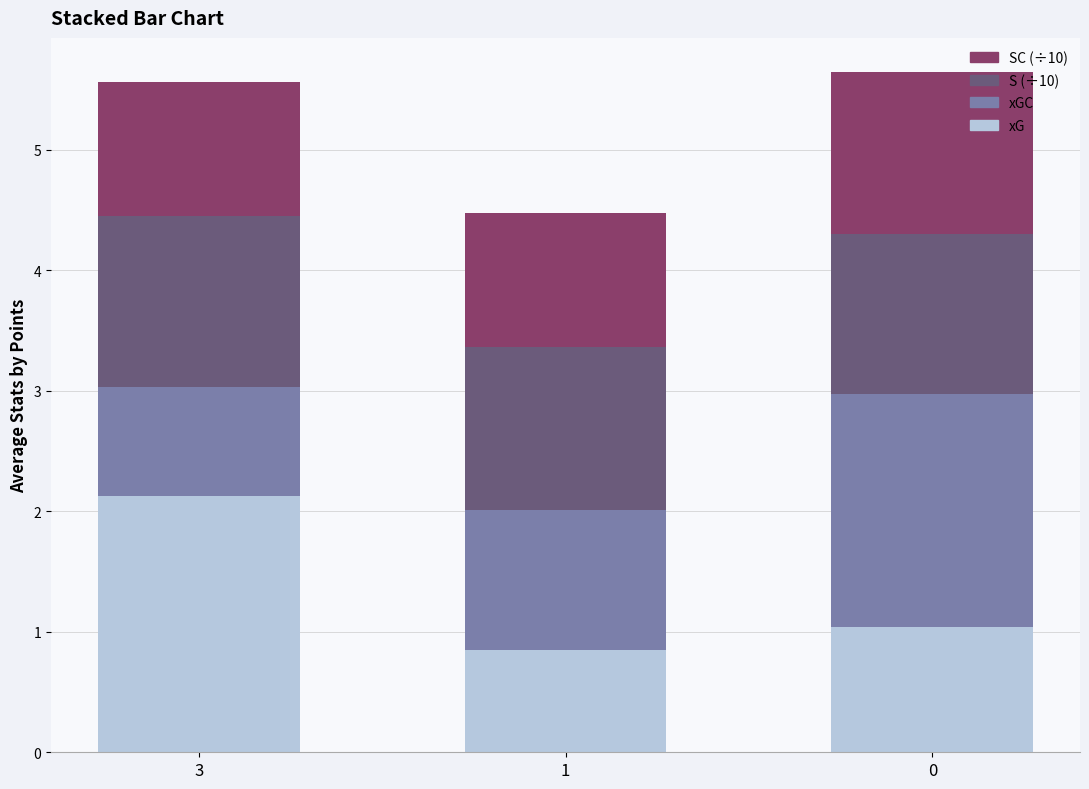

The xG series shows 1.0 at 0. True or false?

True